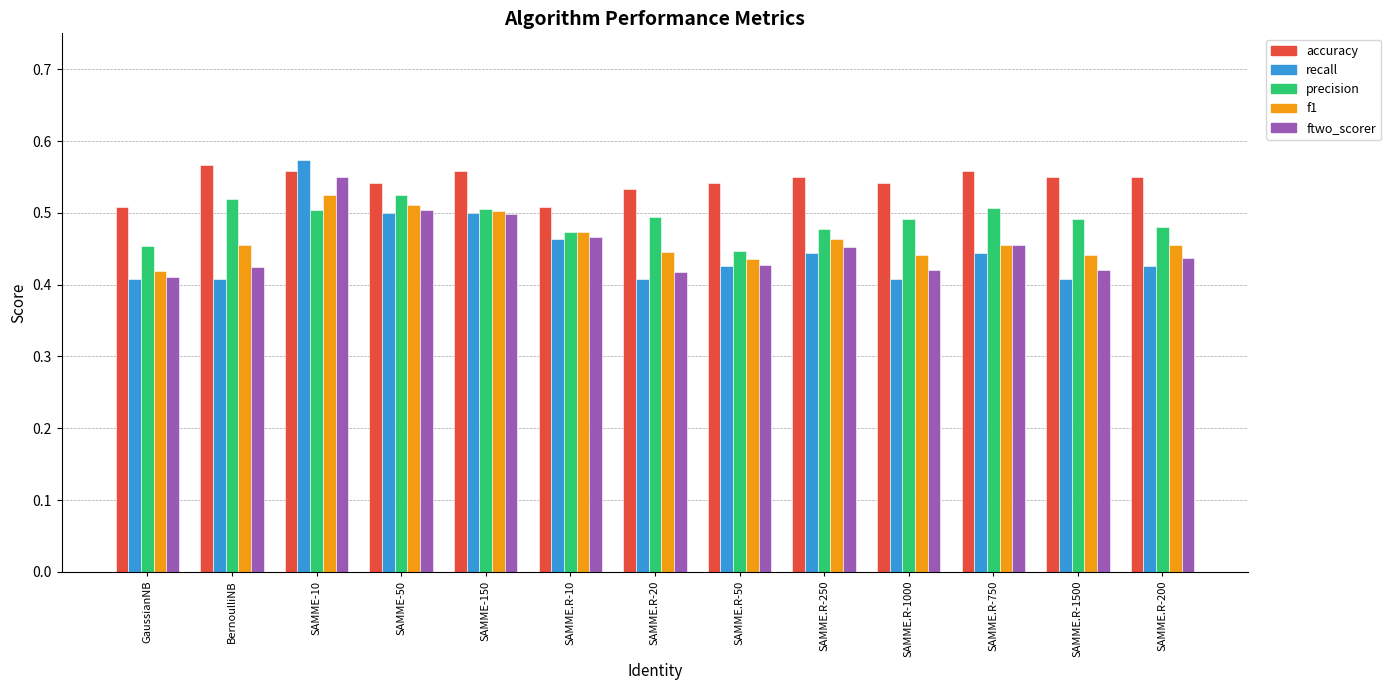

How many bars are there in each group?

5